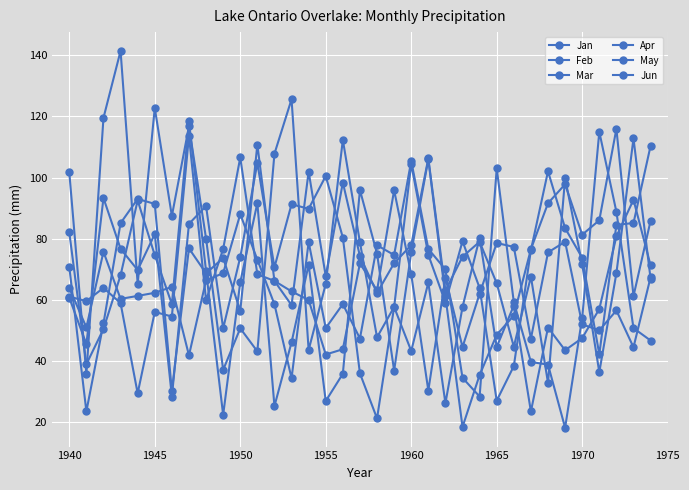

What is the sum of all Apr values?

2501.0